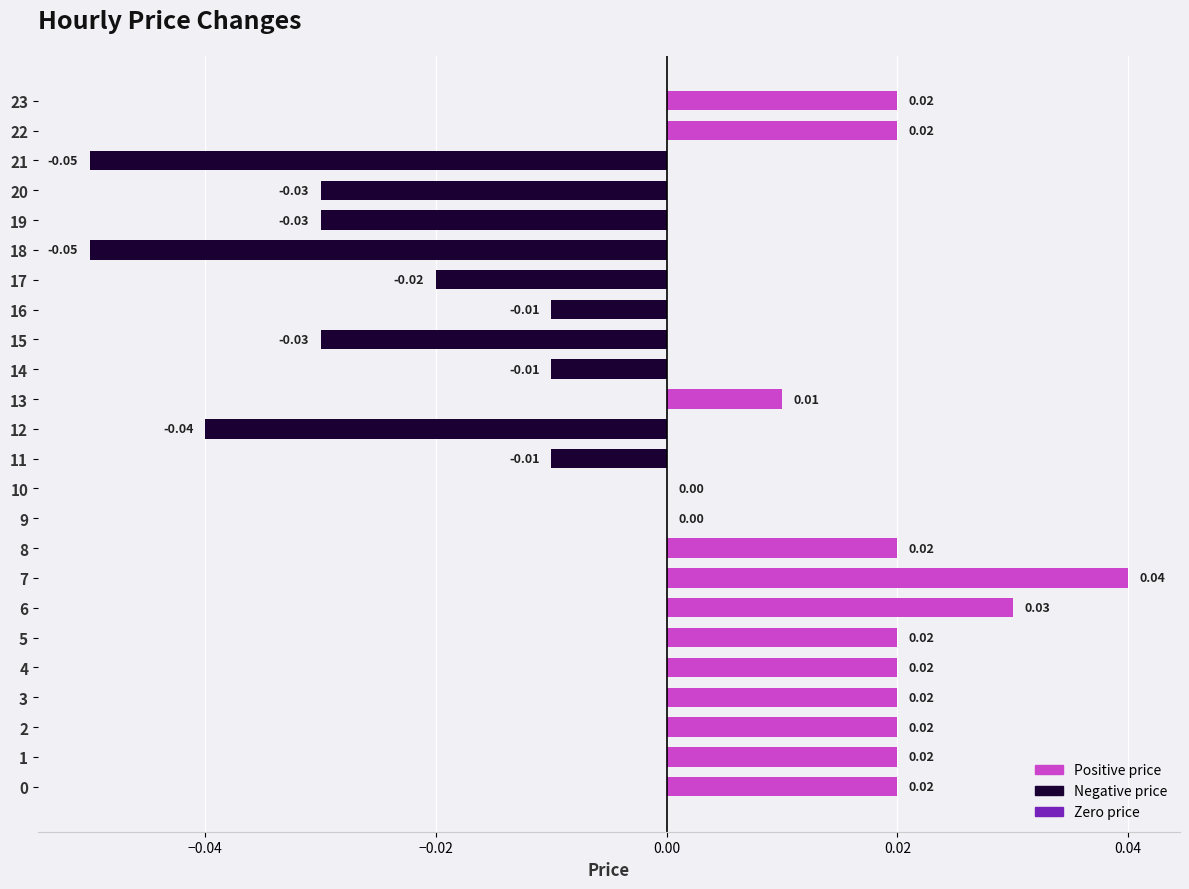

Which has a higher value, 11 or 4?

4